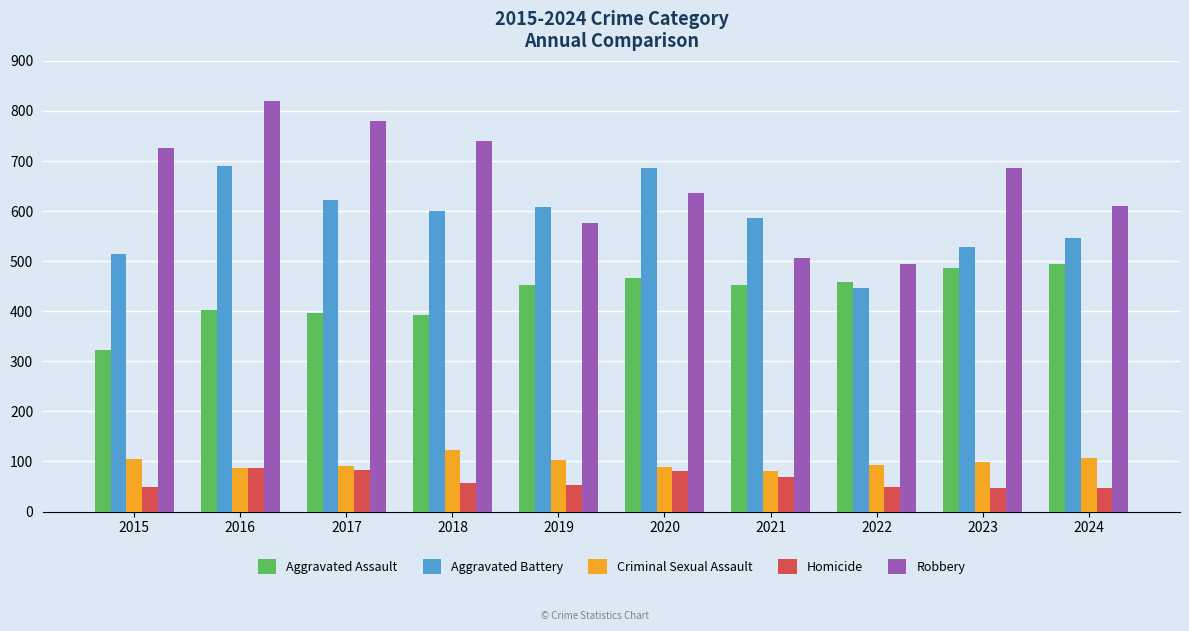

The value of Criminal Sexual Assault at 2015 is 105. True or false?

True